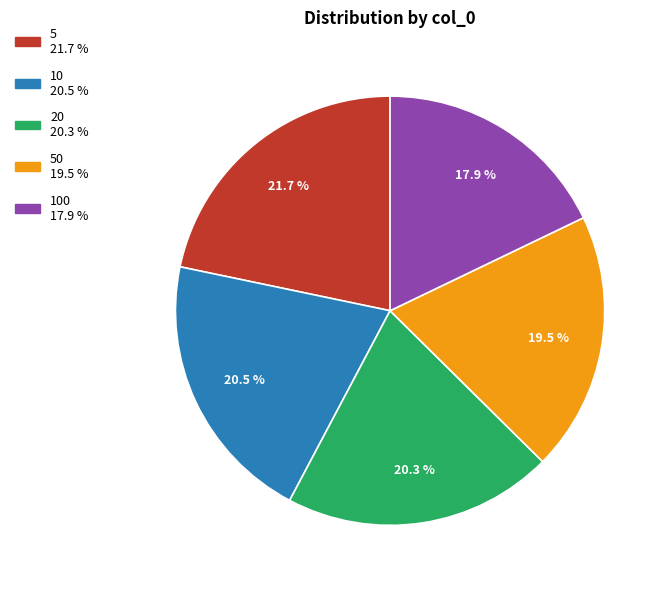

Is there a majority slice in this chart?

No